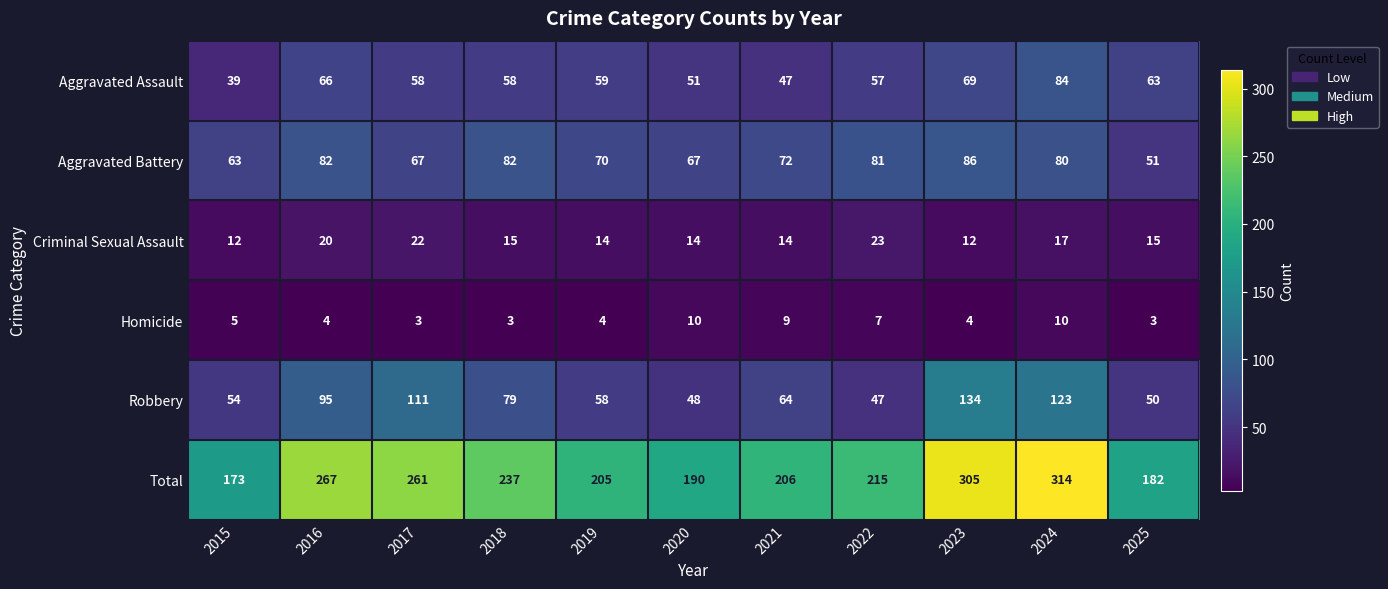

Which series has the widest spread of values?

Total